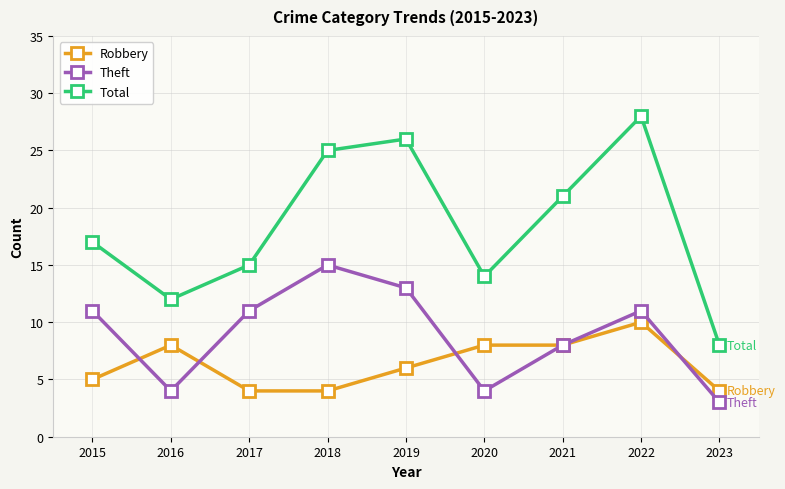

True or false: Total and Robbery cross at least once.

False